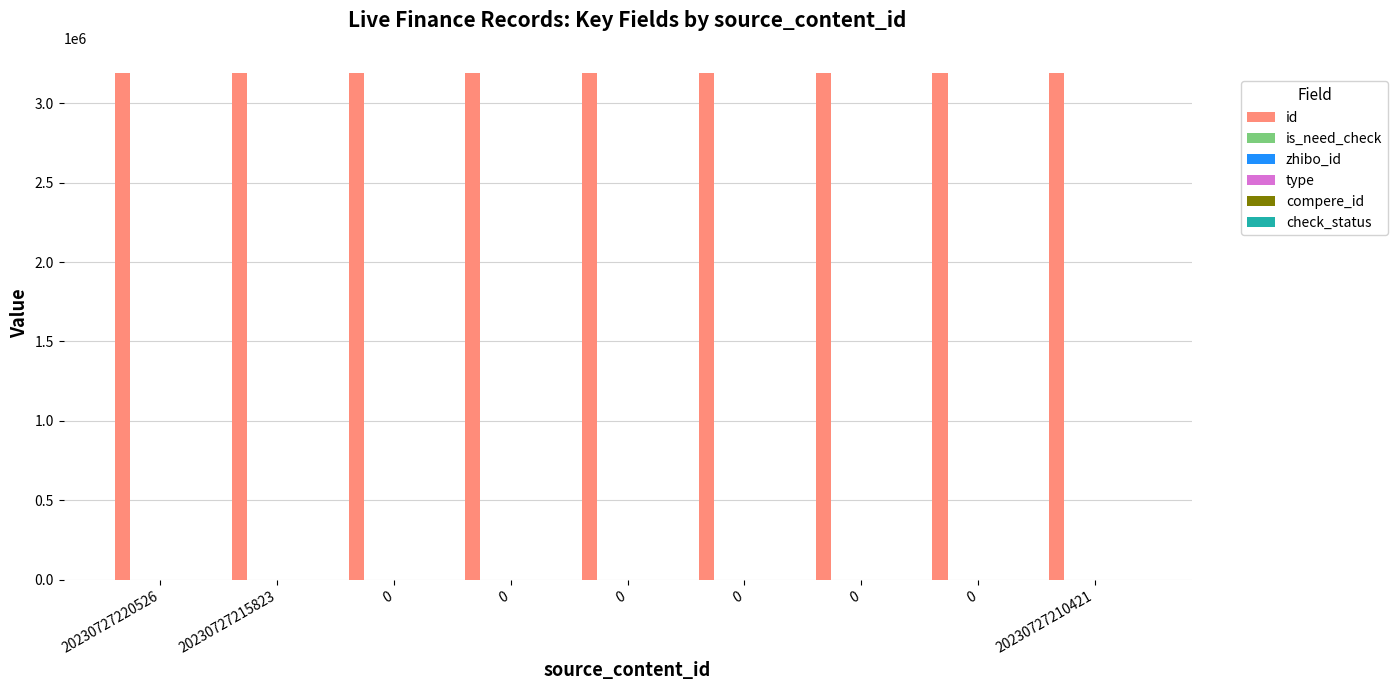

What is the maximum value for is_need_check?

1